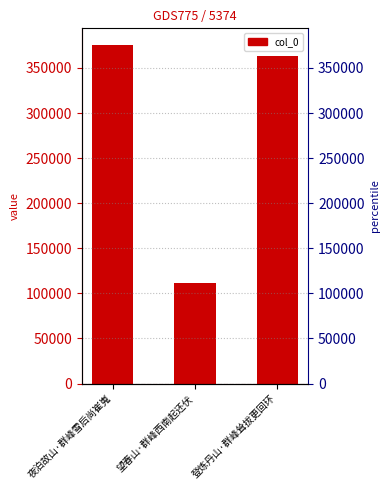

Does the chart contain any negative values?

No